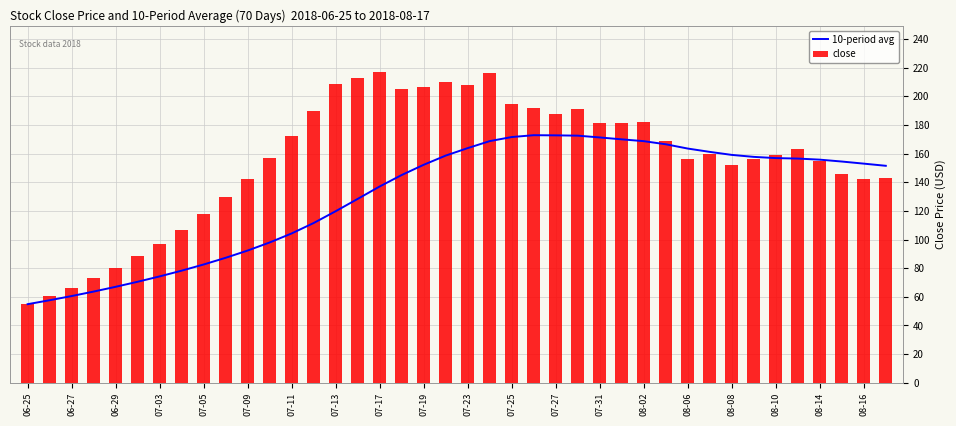

The value of 10-period avg at 07-17 is 37.2. True or false?

False